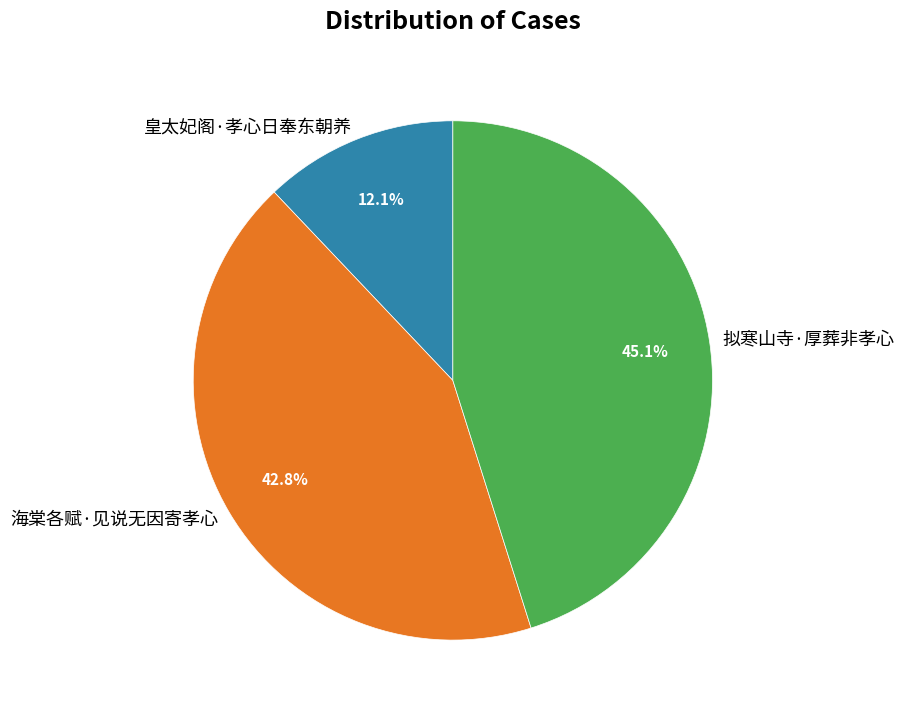

Which category has the smallest portion of the pie?

皇太妃阁·孝心日奉东朝养